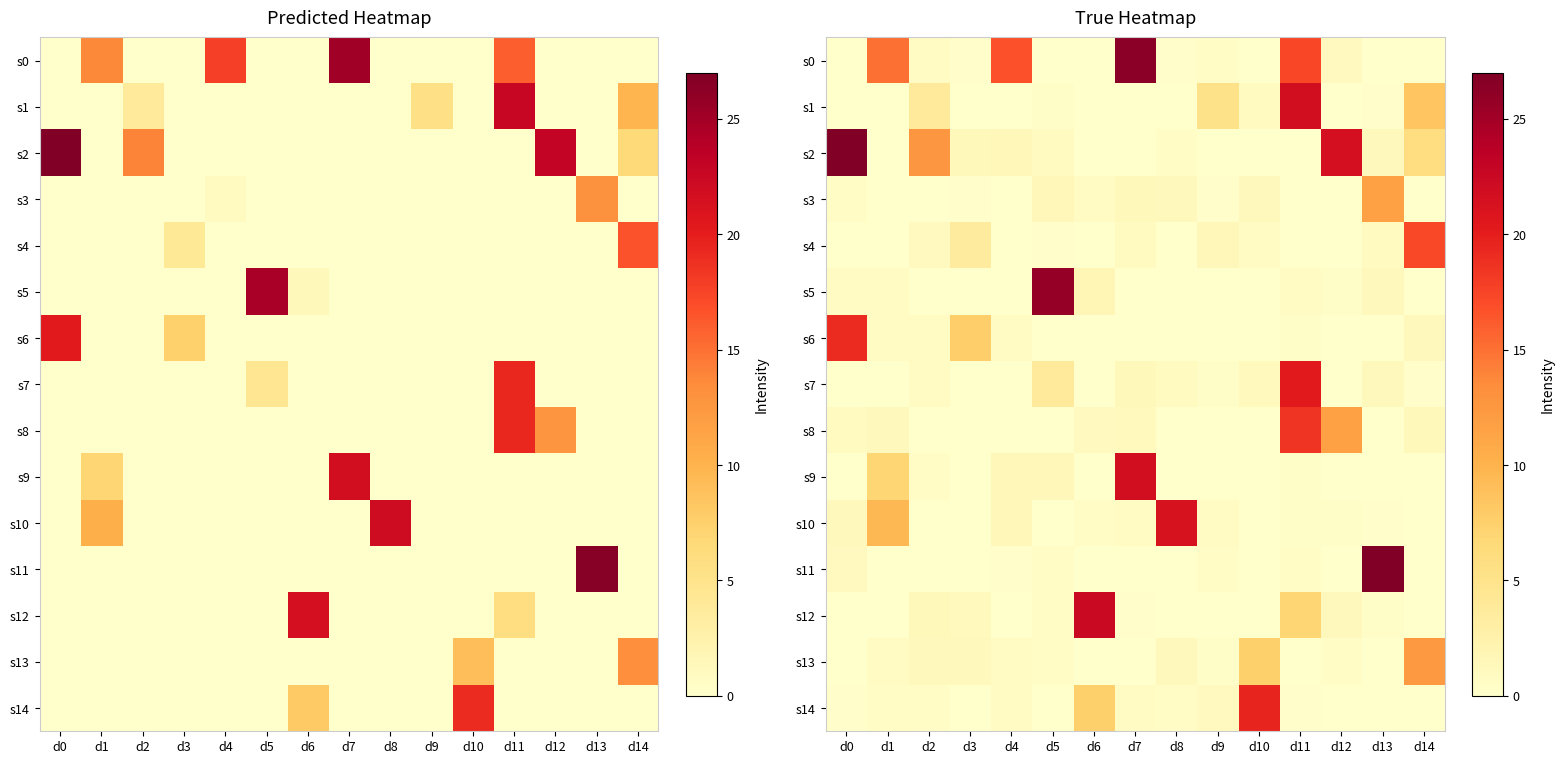

The value of s7 at d0 is 0.0. True or false?

True